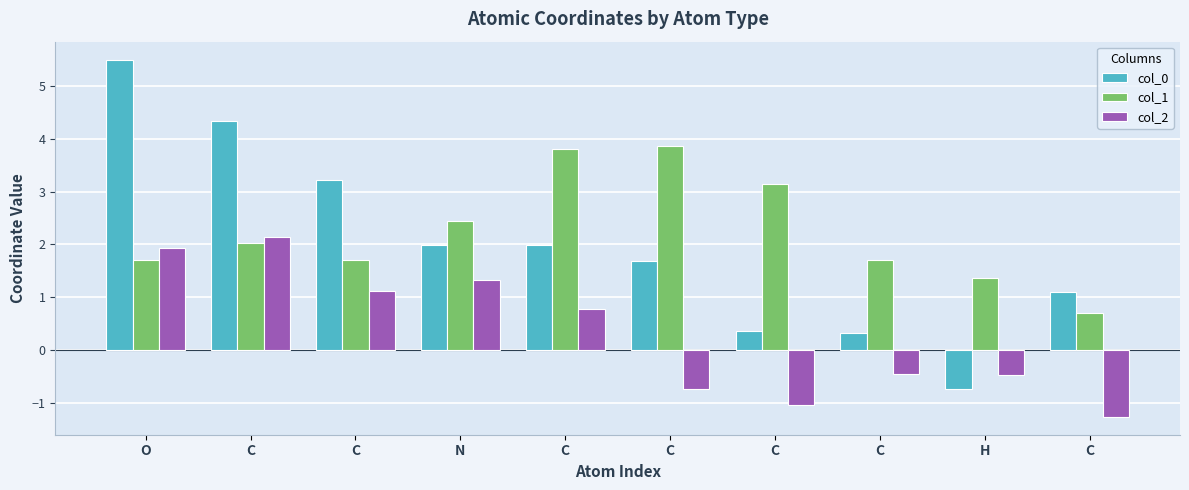

The value of col_2 at C is -0.7. True or false?

True